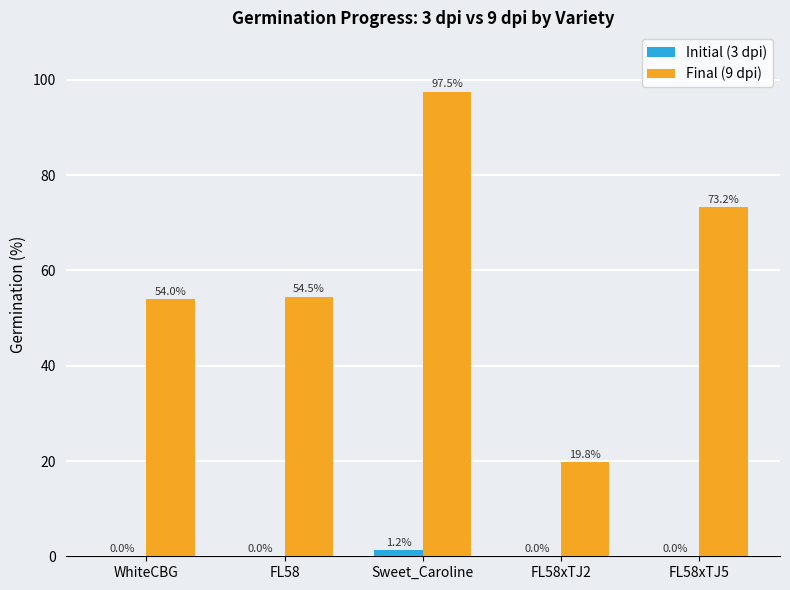

What is the sum of the Final (9 dpi) values at FL58xTJ2 and WhiteCBG?

73.8